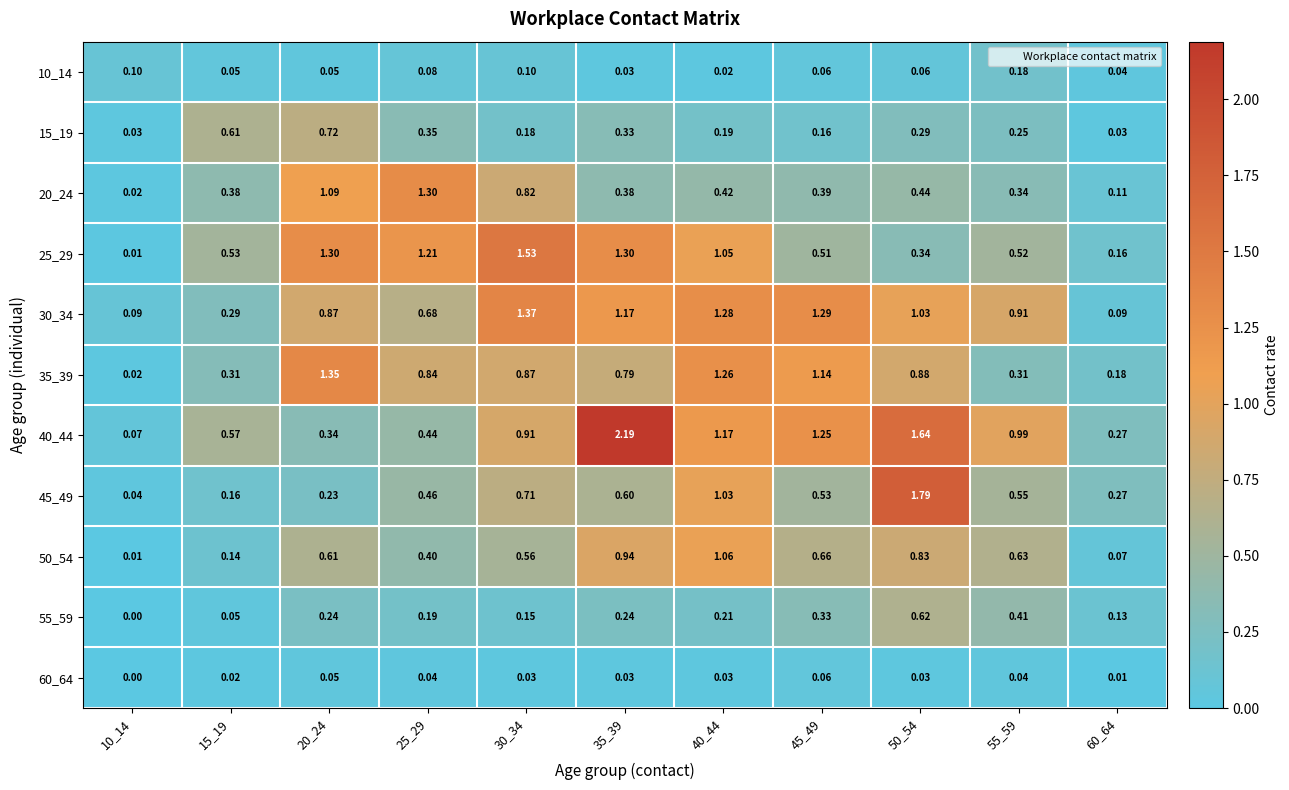

Is the value of 45_49 at 55_59 greater than the value of 60_64 at 50_54?

Yes